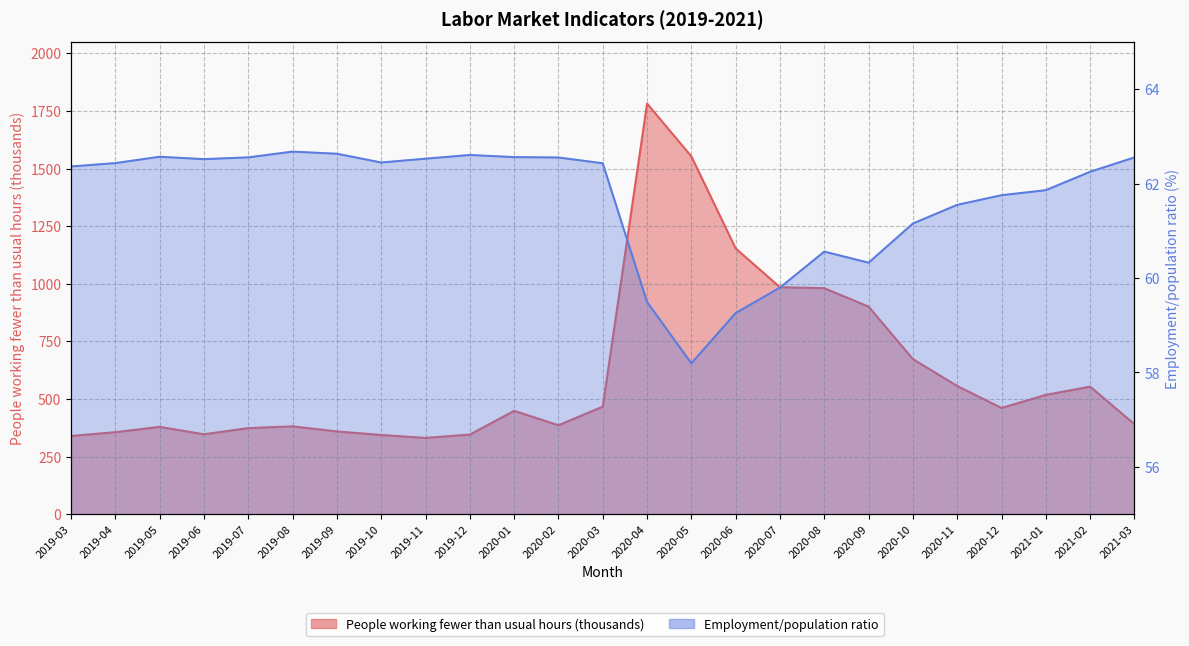

Where is the first local maximum for Employment/population ratio?

2019-05